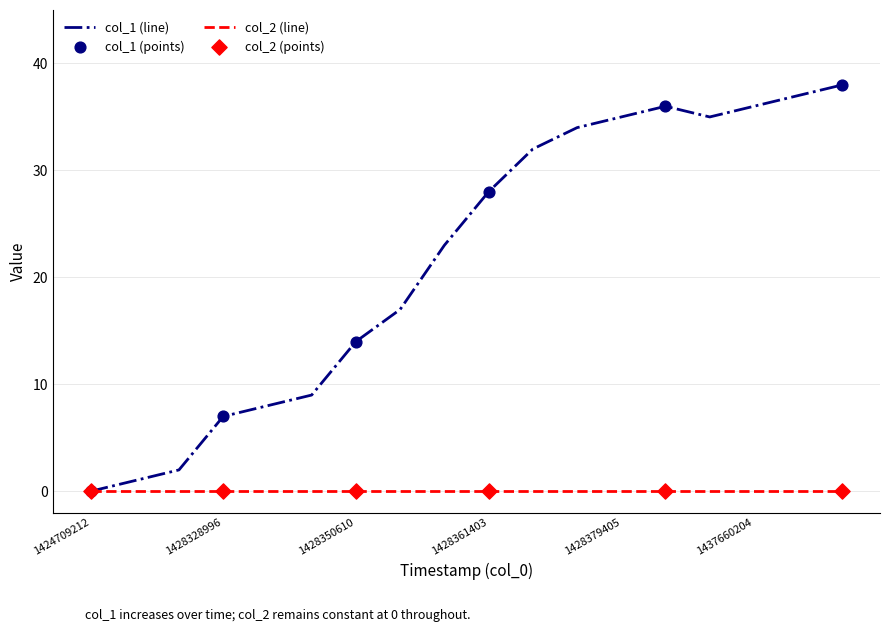

Which series has the widest spread of values?

col_1 (line)